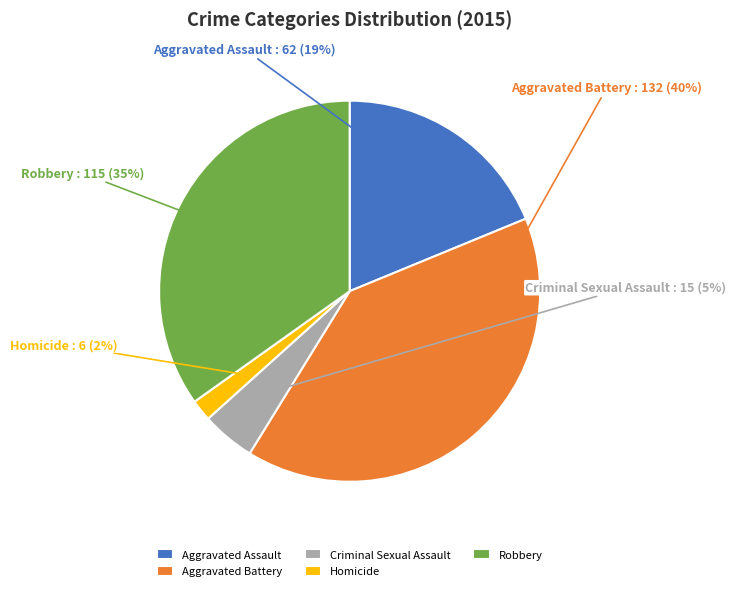

To the nearest percent, what is the average slice percentage?

20%